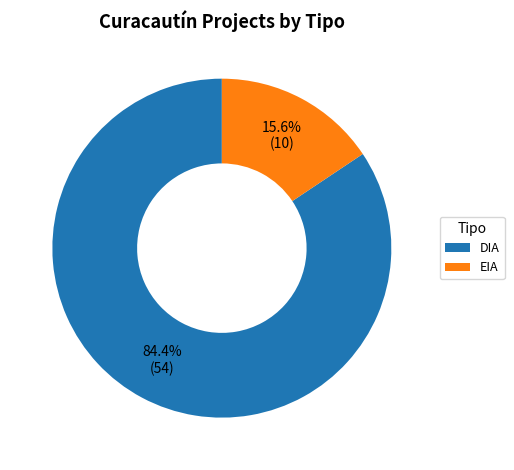

What percentage is the EIA slice, to the nearest percent?

16%